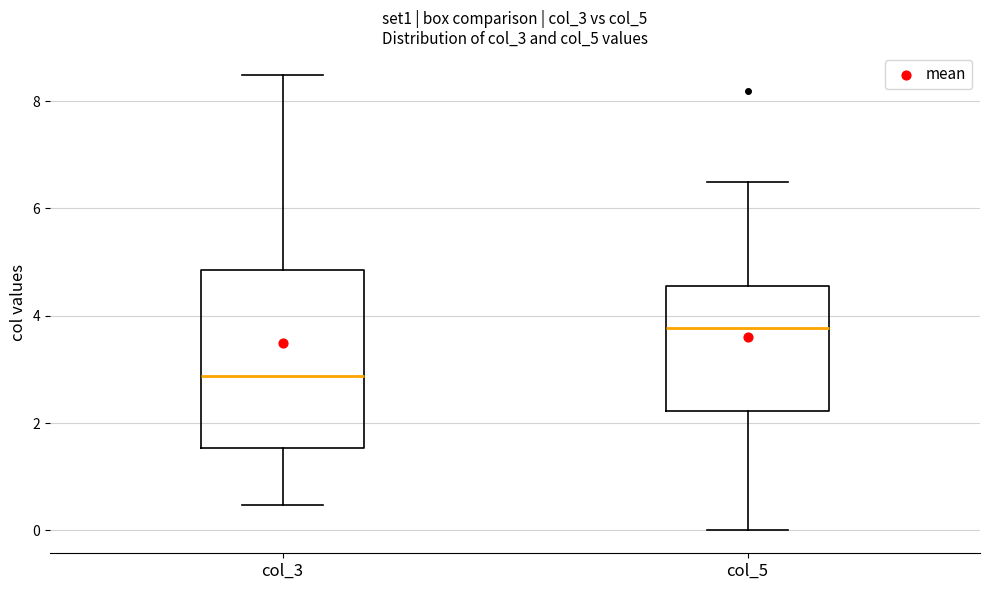

Which box has the lowest median line?

col_3